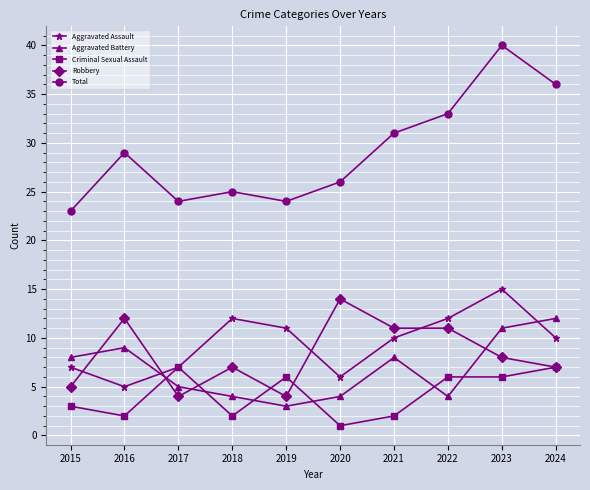

The value of Criminal Sexual Assault at 2016 is 2. True or false?

True